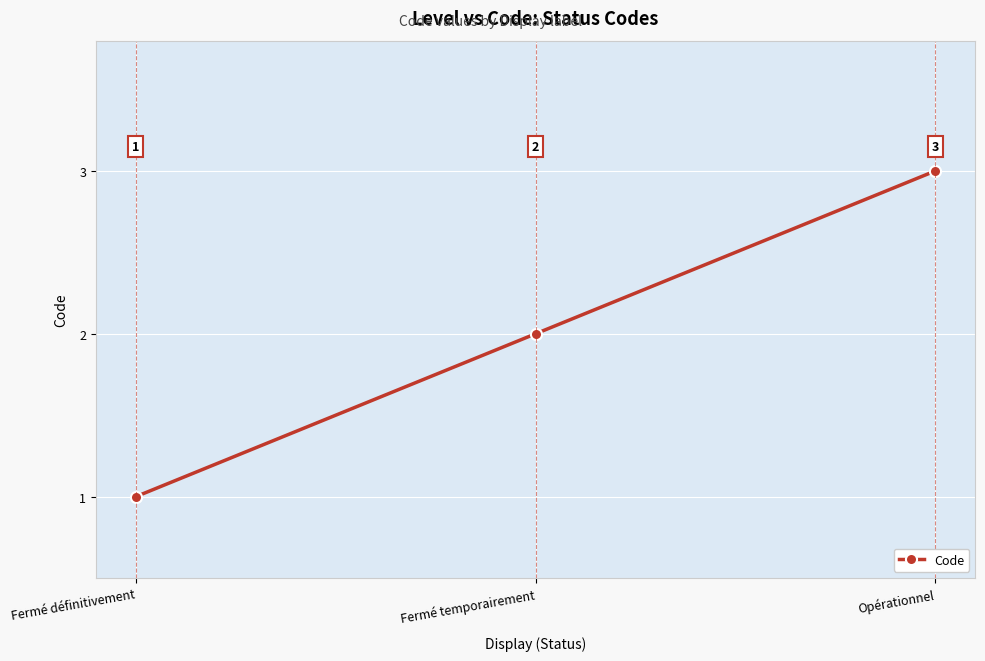

List the labels in order of value, largest first.

Opérationnel, Fermé temporairement, Fermé définitivement